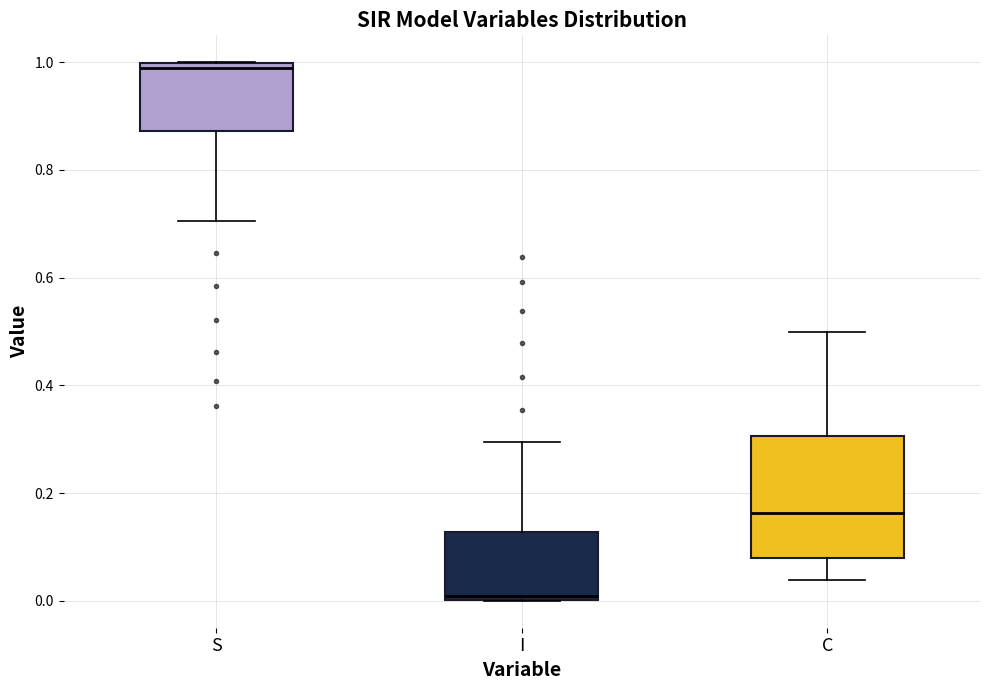

Reading left to right, read every box against the y-axis: the position of its median line, the range the box covers, and the ends of its whiskers. The values are not printed on the chart, so give them approximately, as read against the axis.

S: median 1.00 (just below the box's upper edge), box 0.88 to 1.00, whiskers 0.70 to 1.00
I: median 0.00 (just above the box's lower edge), box 0.00 to 0.12, whiskers 0.00 to 0.30
C: median 0.16, box 0.08 to 0.30, whiskers 0.04 to 0.50